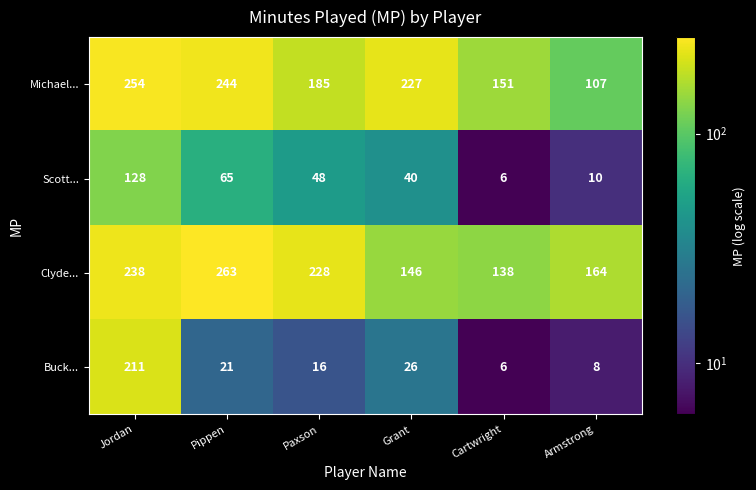

What is the total value across all series at Pippen?

593